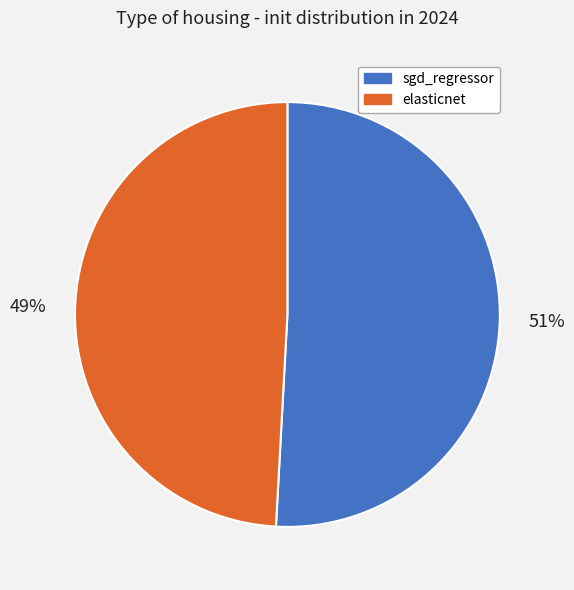

Combined, do elasticnet and sgd_regressor account for over 50%?

Yes